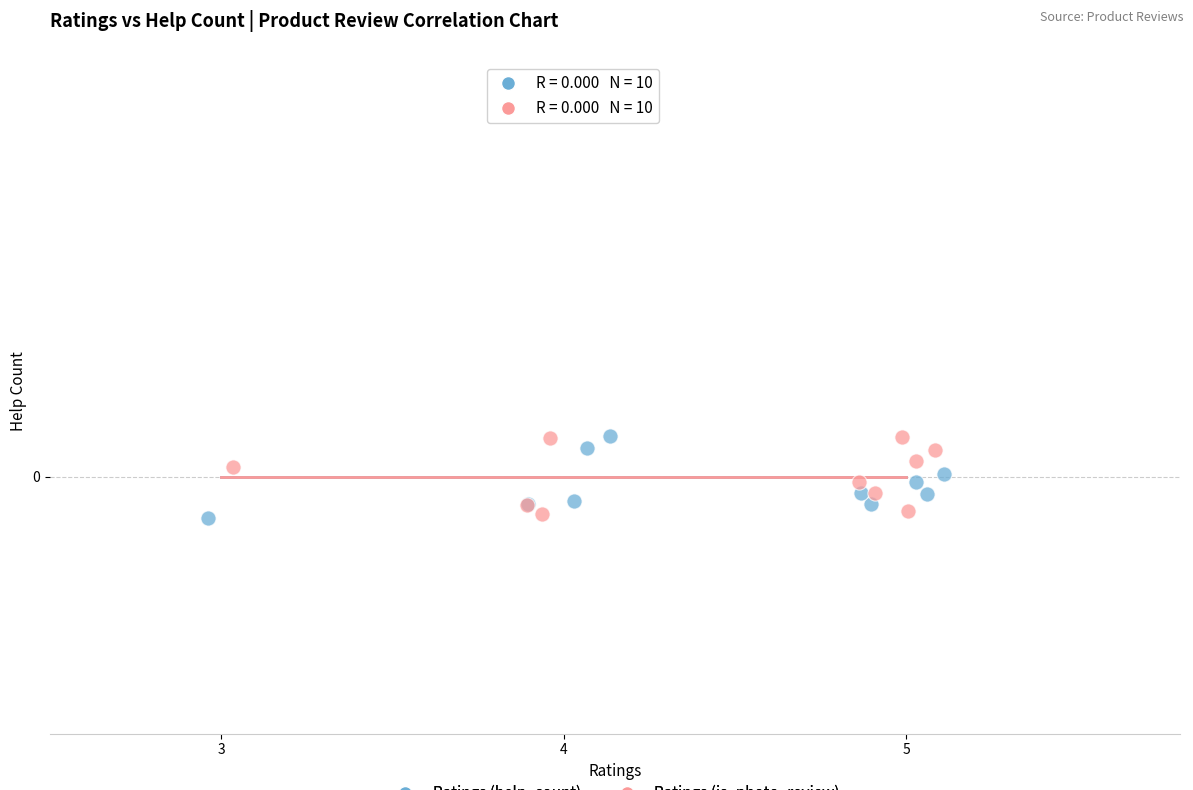

What are all the series names shown in the legend?

Ratings (help_count), Ratings (is_photo_review)